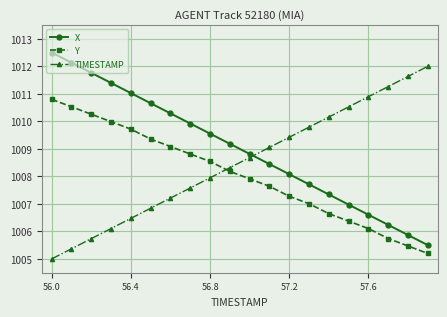

True or false: TIMESTAMP has more than 2 points higher than both neighbors.

False